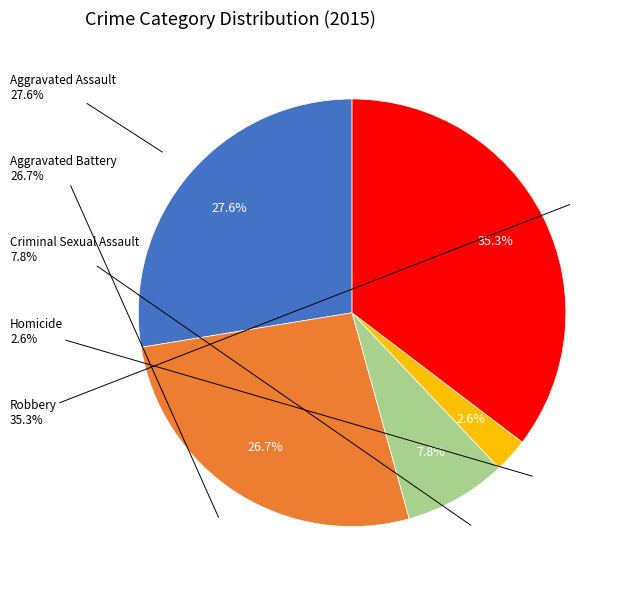

What is the largest slice in the pie chart?

Robbery